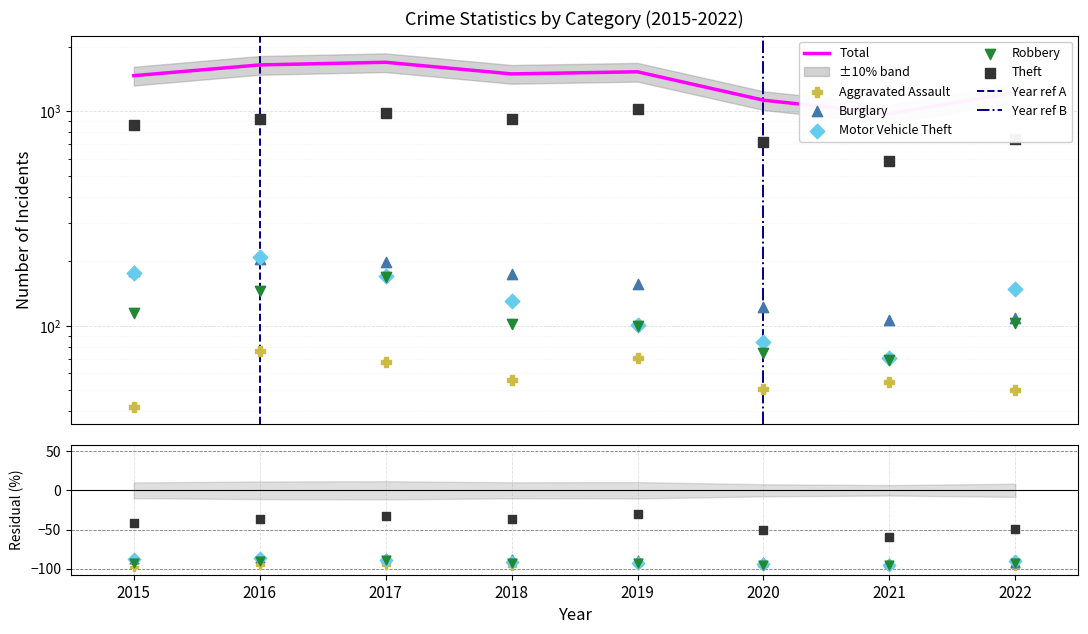

What are all the series names shown in the legend?

Aggravated Assault, Burglary, Motor Vehicle Theft, Robbery, Theft, Total